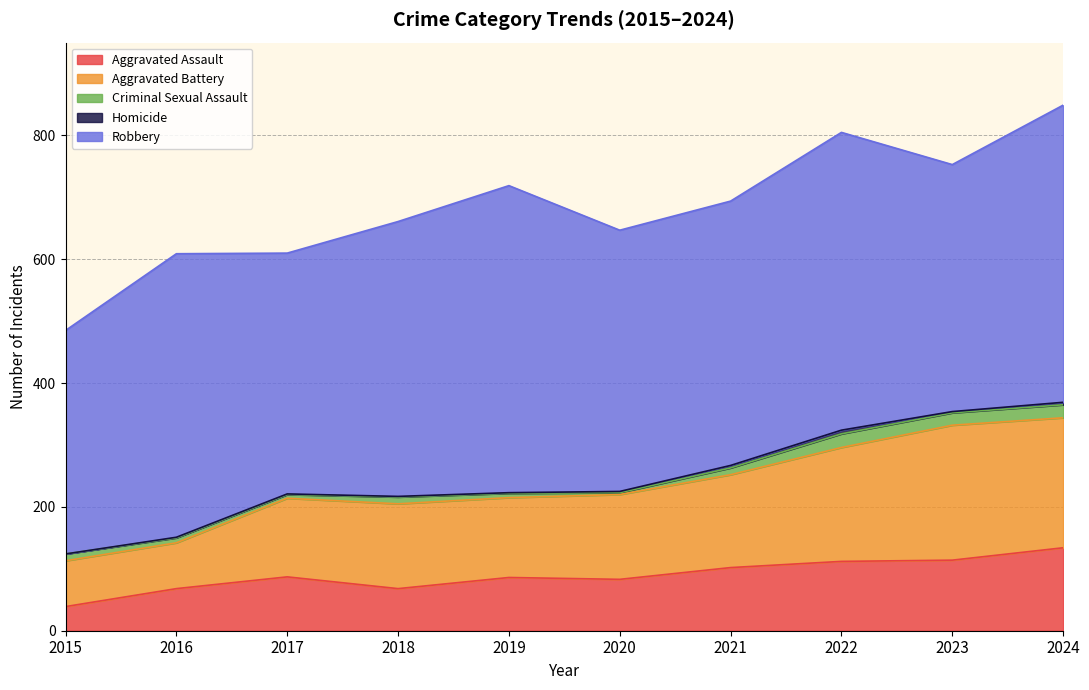

At which category does the chart reach its minimum across all series?

2015